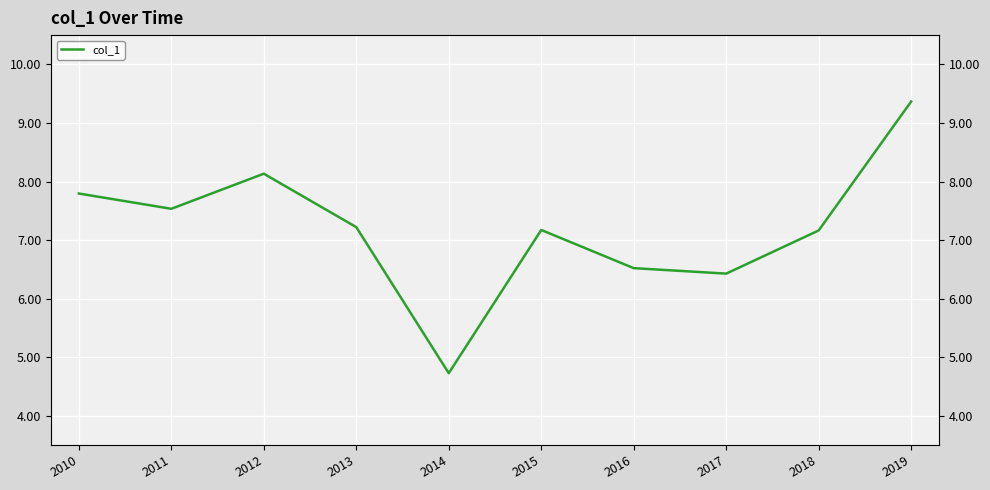

Reading right to left, transcribe all the data shown in this chart.

2019=9.4	2018=7.2	2017=6.4	2016=6.5	2015=7.2	2014=4.7	2013=7.2	2012=8.1	2011=7.5	2010=7.8